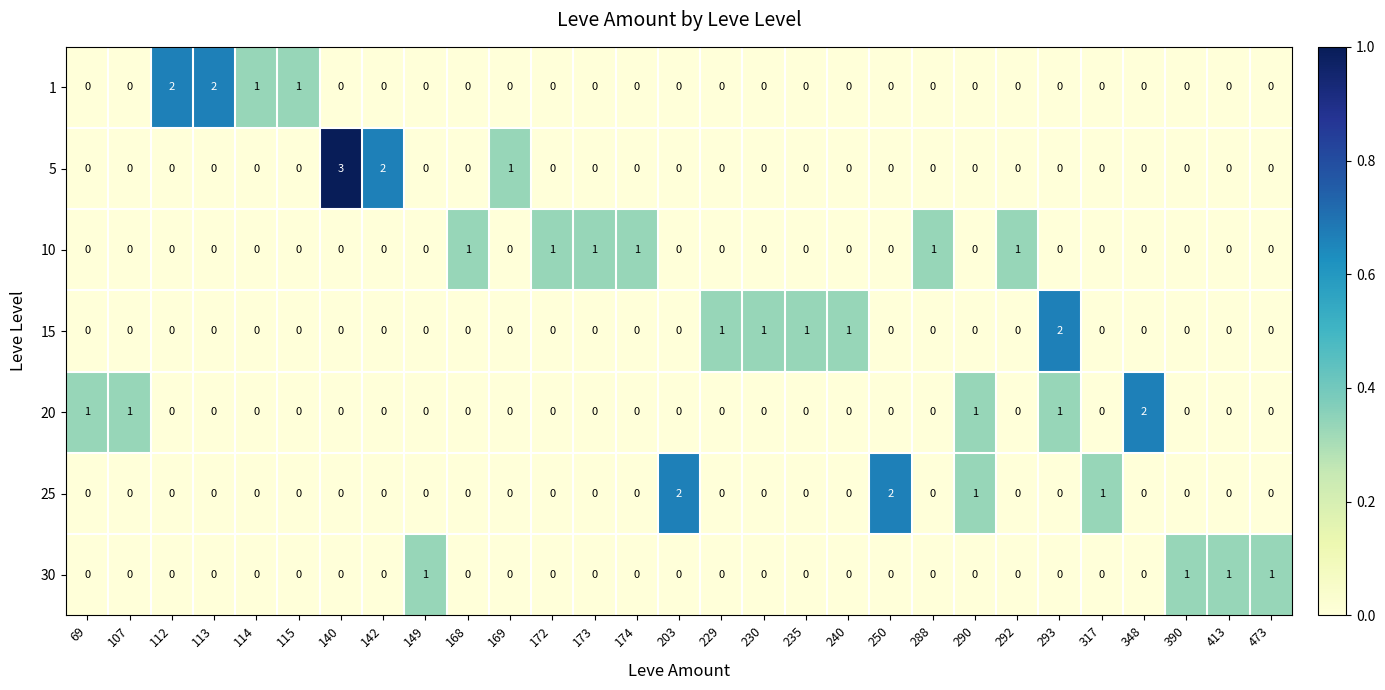

Which series changed the most between 203 and 317?

25